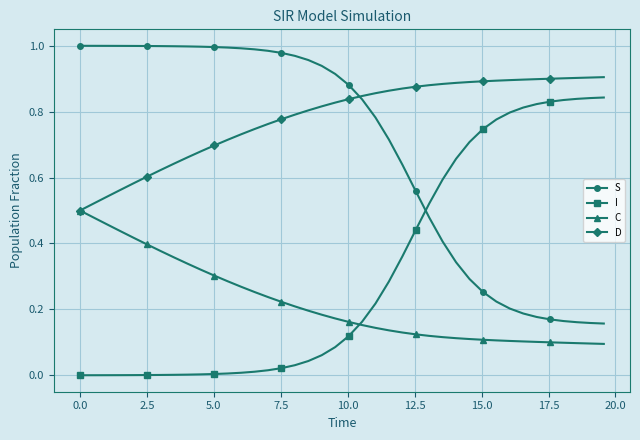

Does the chart display data point markers on the line(s)?

Yes